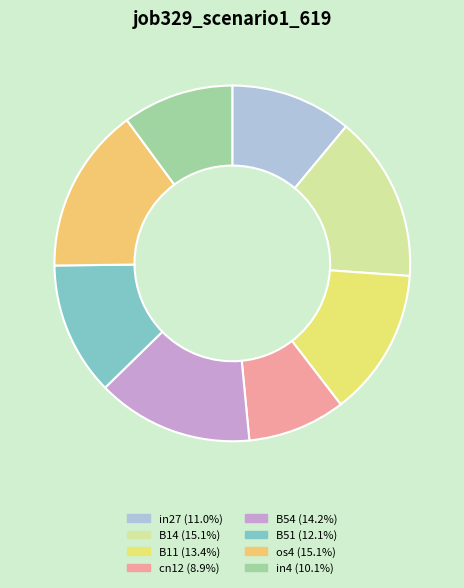

How many segments does this pie chart have?

8